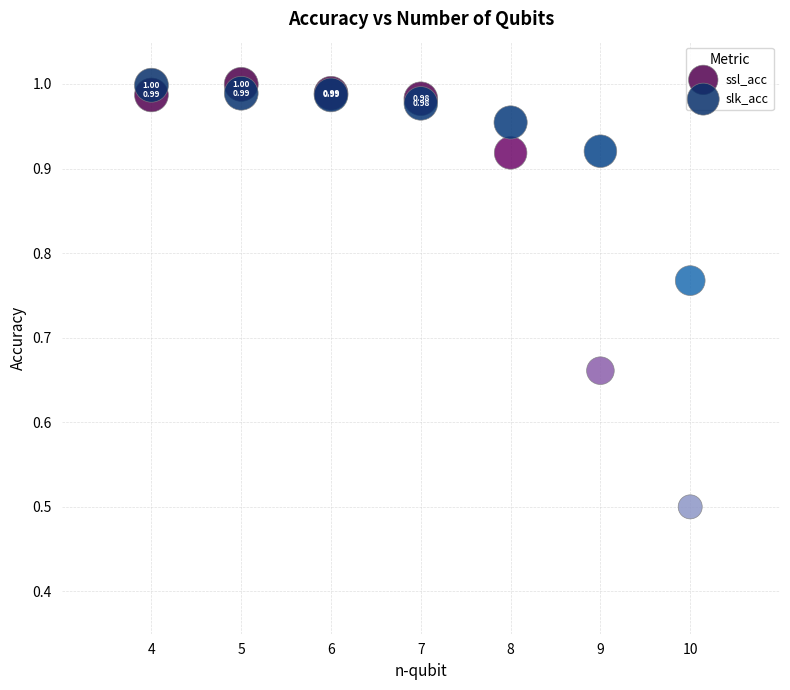

Which series contains the highest Y value?

ssl_acc